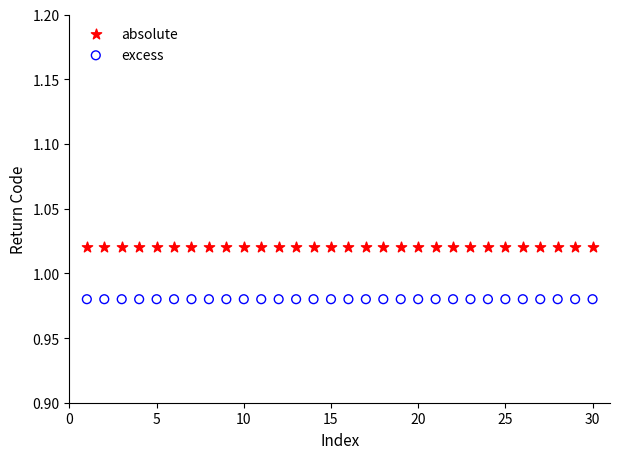

Which series reaches the maximum Y coordinate?

absolute